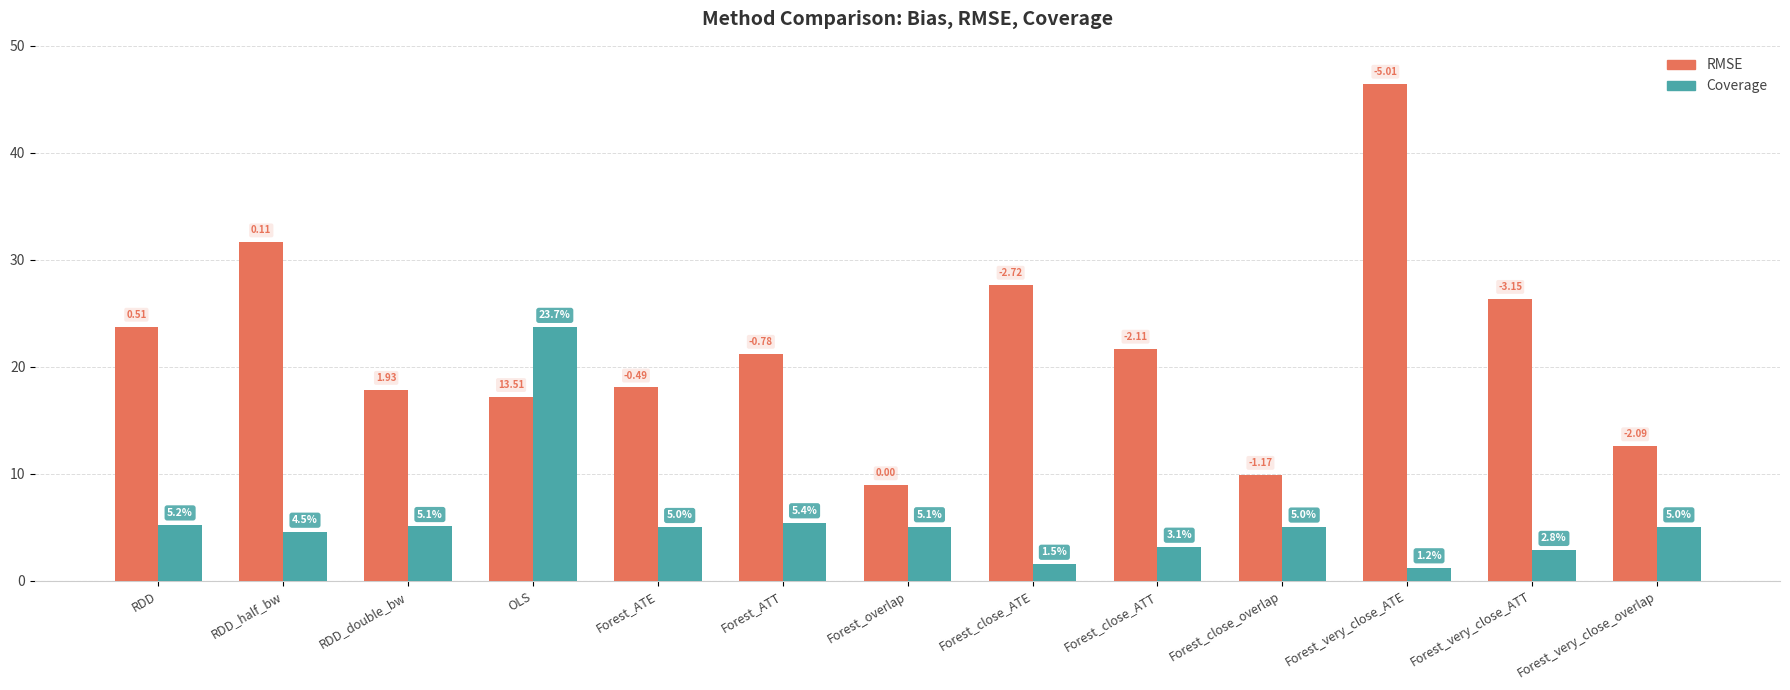

Which category has the highest value across all series?

Forest_very_close_ATE